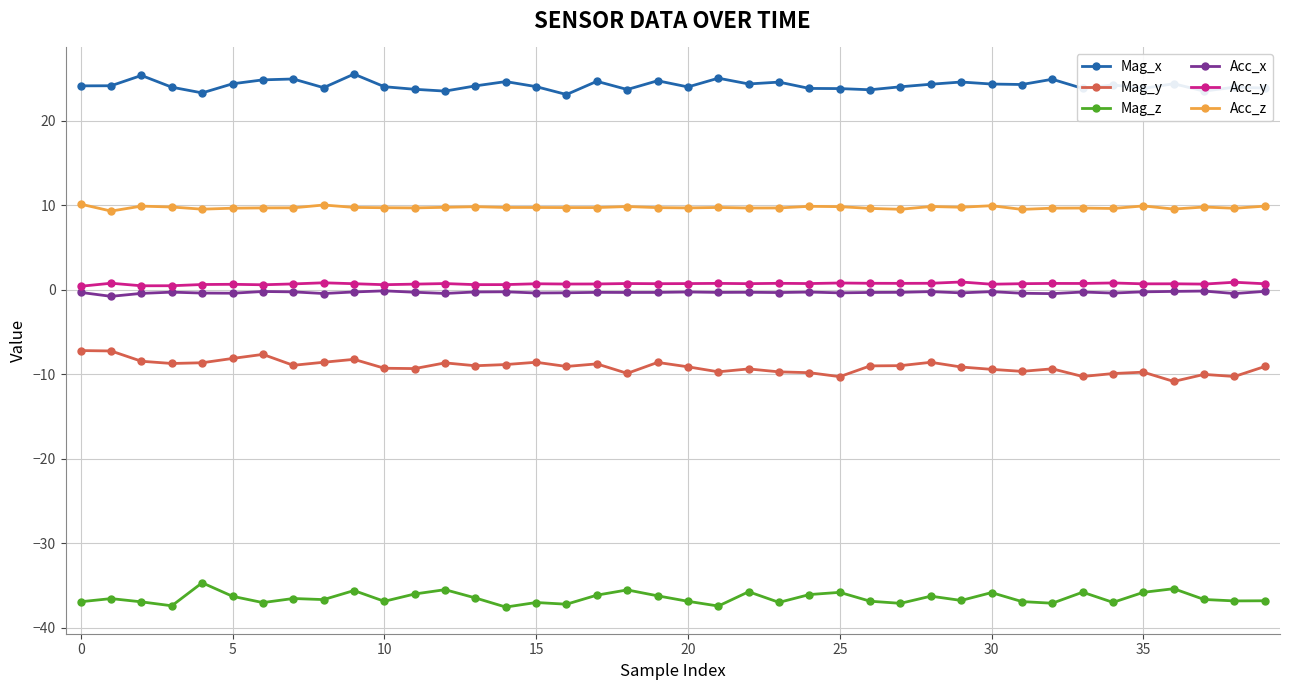

What is the maximum value for Mag_y?

-7.2